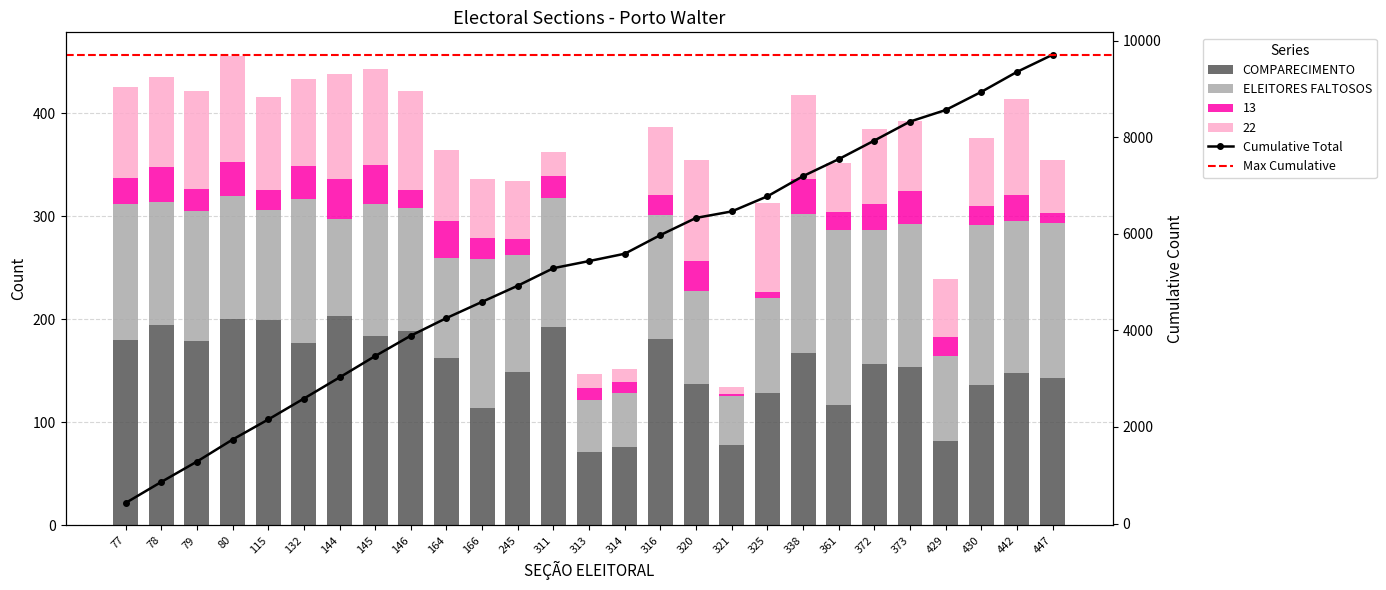

The 22 series shows 171 at 320. True or false?

False